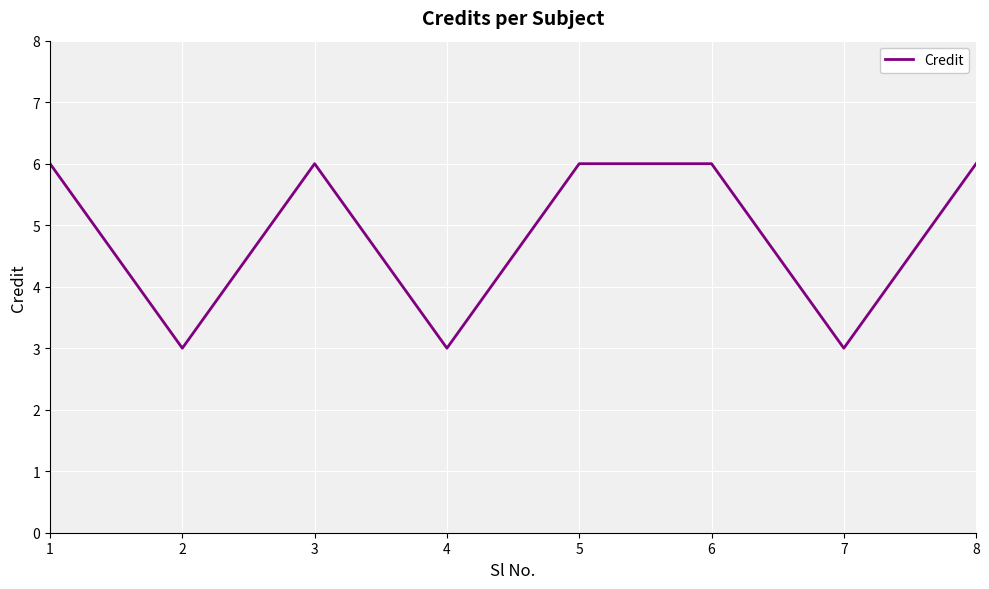

What is the difference between the second highest and minimum values?

3